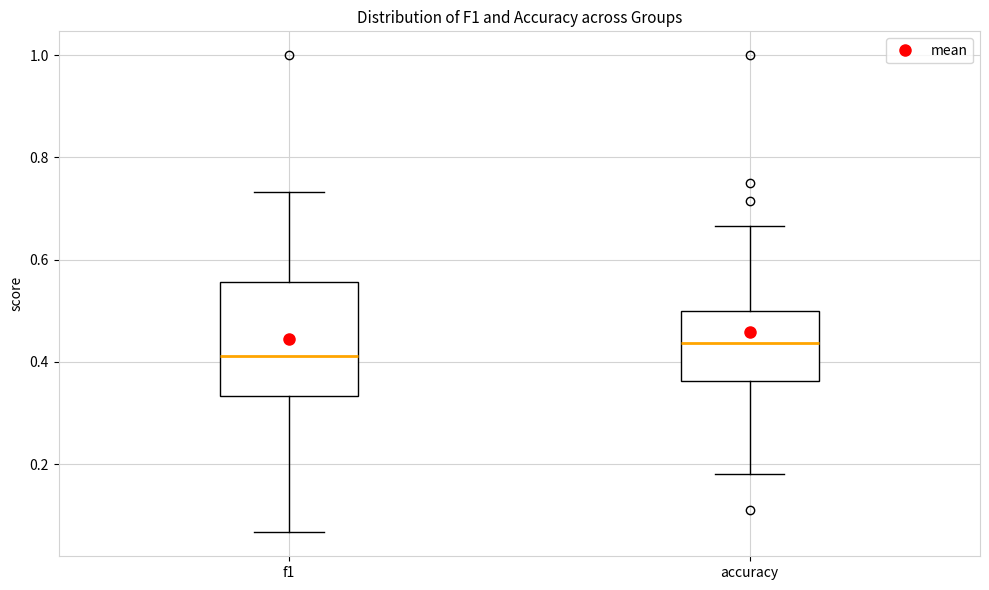

Which box has the lowest median line?

f1